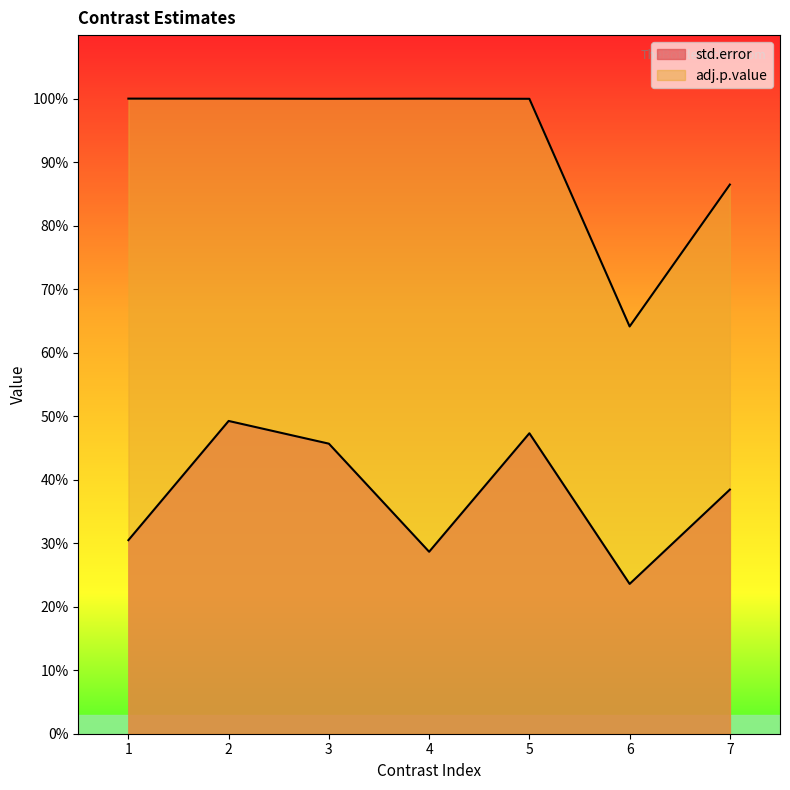

List the series in order of their overall mean, lowest first.

std.error, adj.p.value